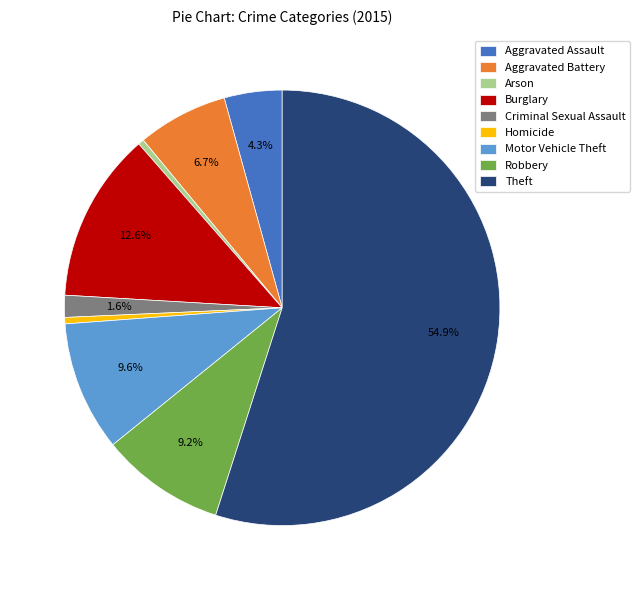

Is it true that Theft is 55% of the pie?

True